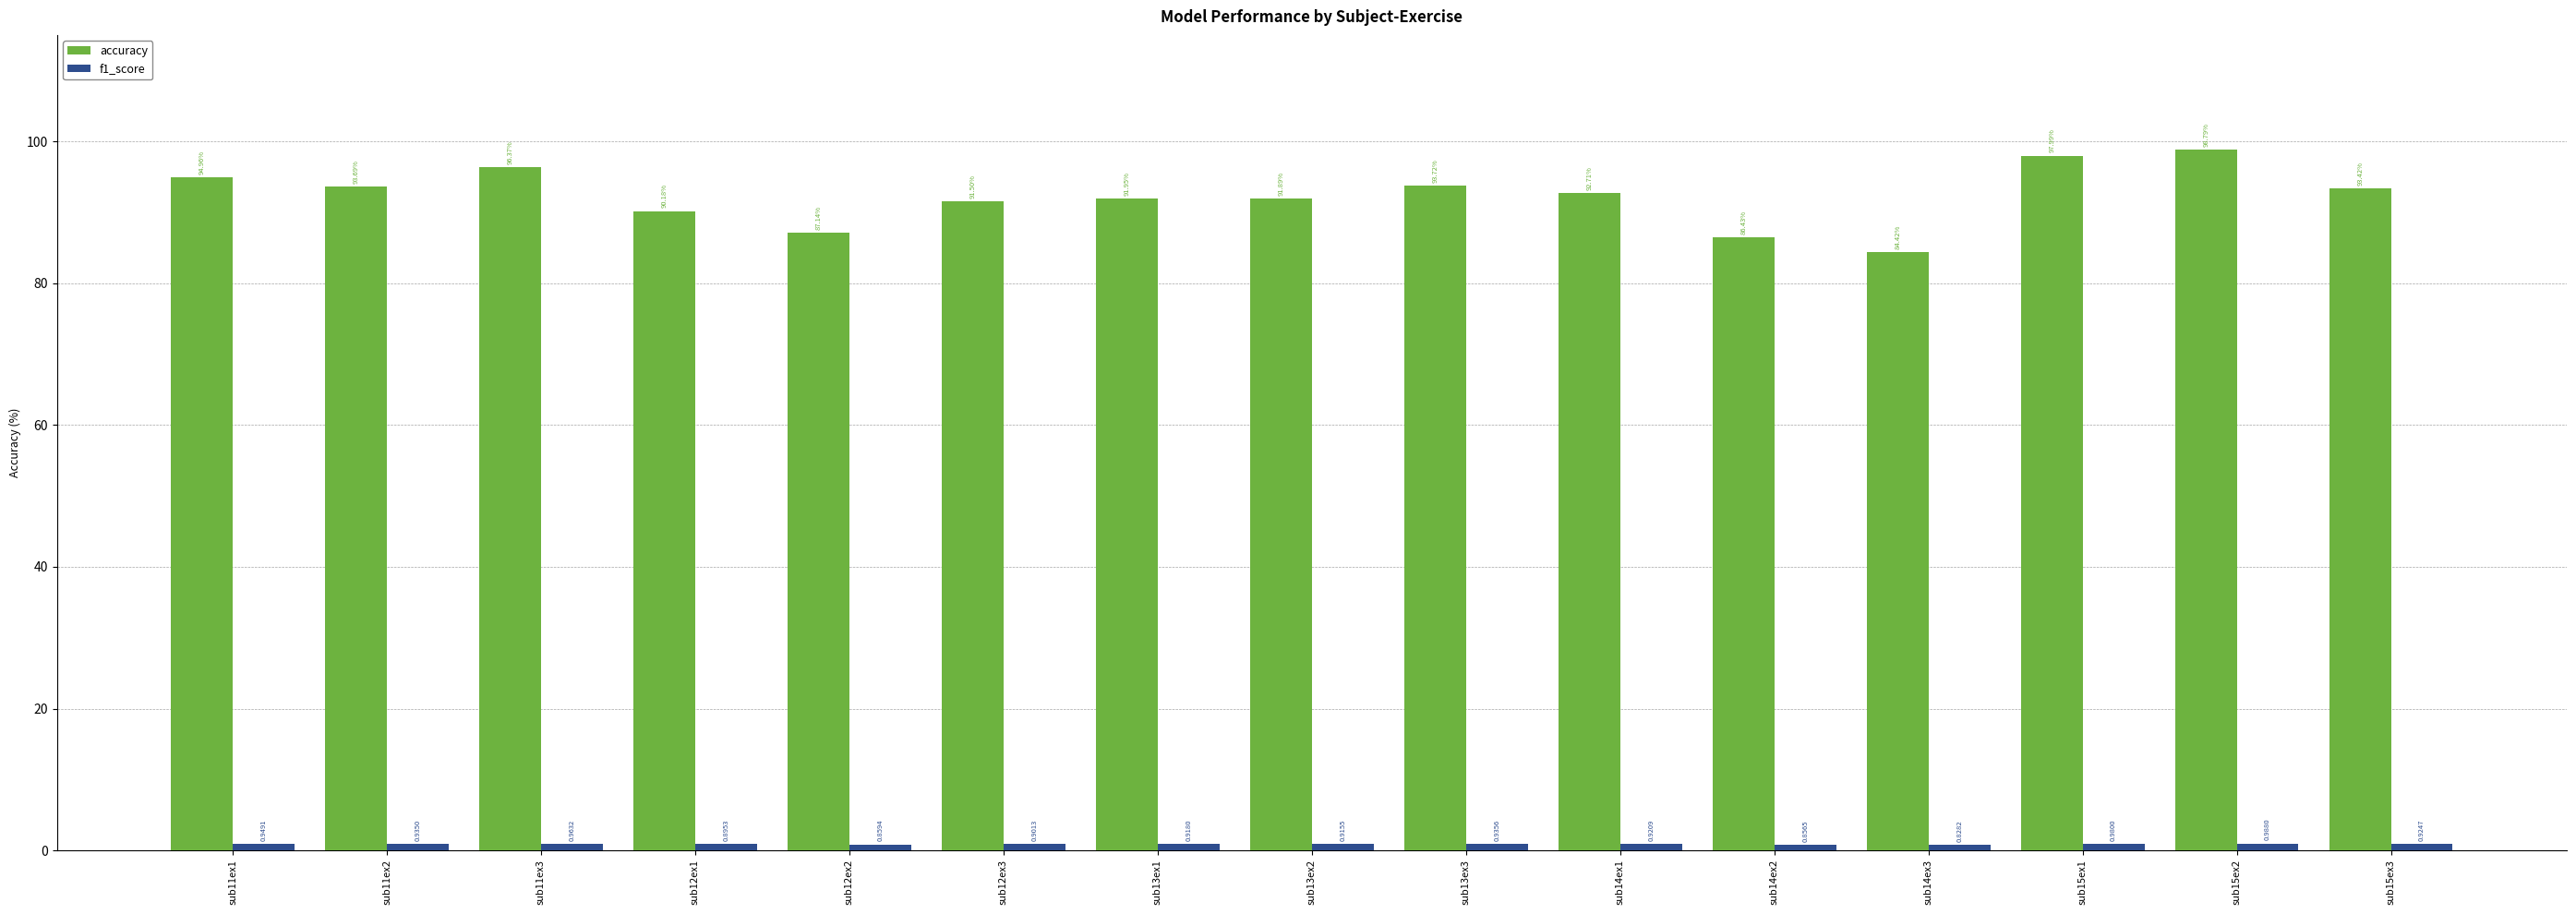

Rank the categories by accuracy value from highest to lowest.

sub15ex2, sub15ex1, sub11ex3, sub11ex1, sub13ex3, sub11ex2, sub15ex3, sub14ex1, sub13ex1, sub13ex2, sub12ex3, sub12ex1, sub12ex2, sub14ex2, sub14ex3